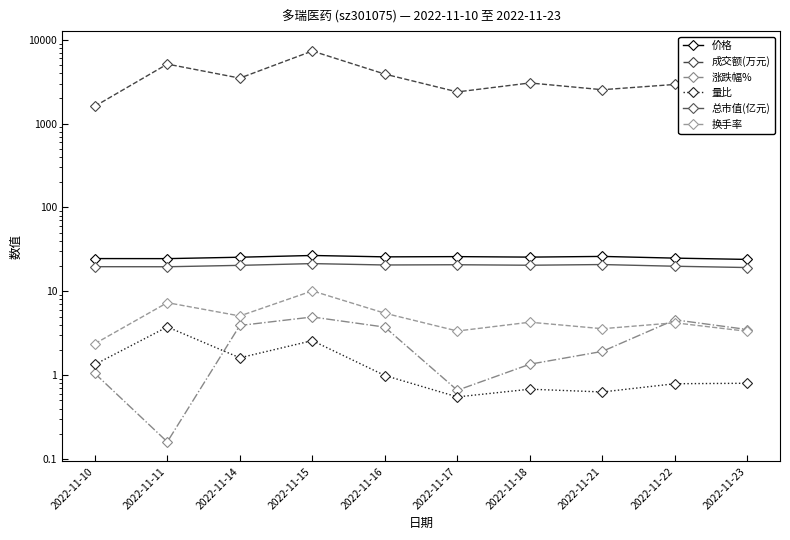

Which series has the largest total across all categories?

成交额(万元)